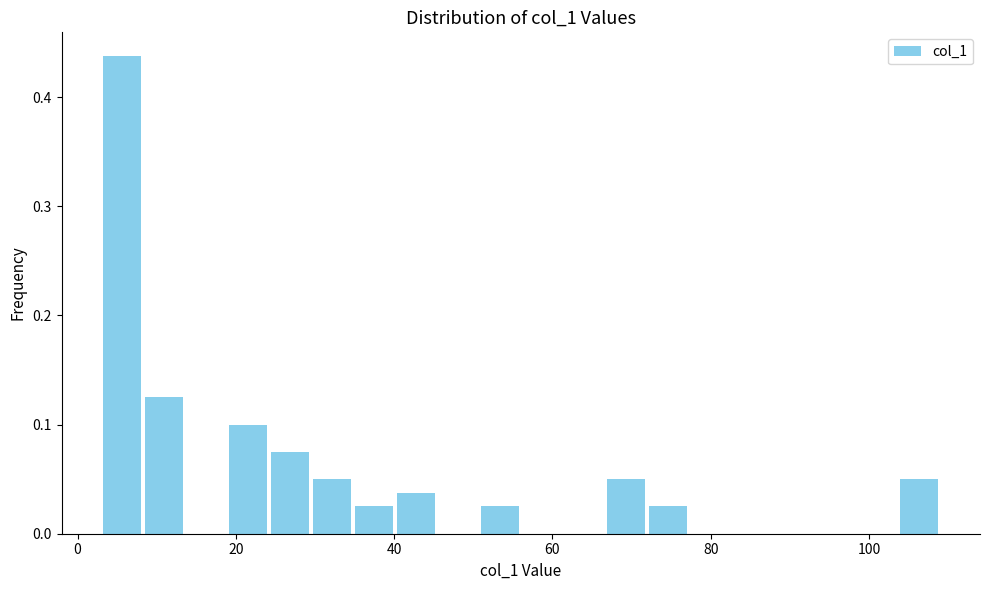

Around what value on the x-axis is the tallest bar? Give the approximate position of its centre, as read against the axis.

6